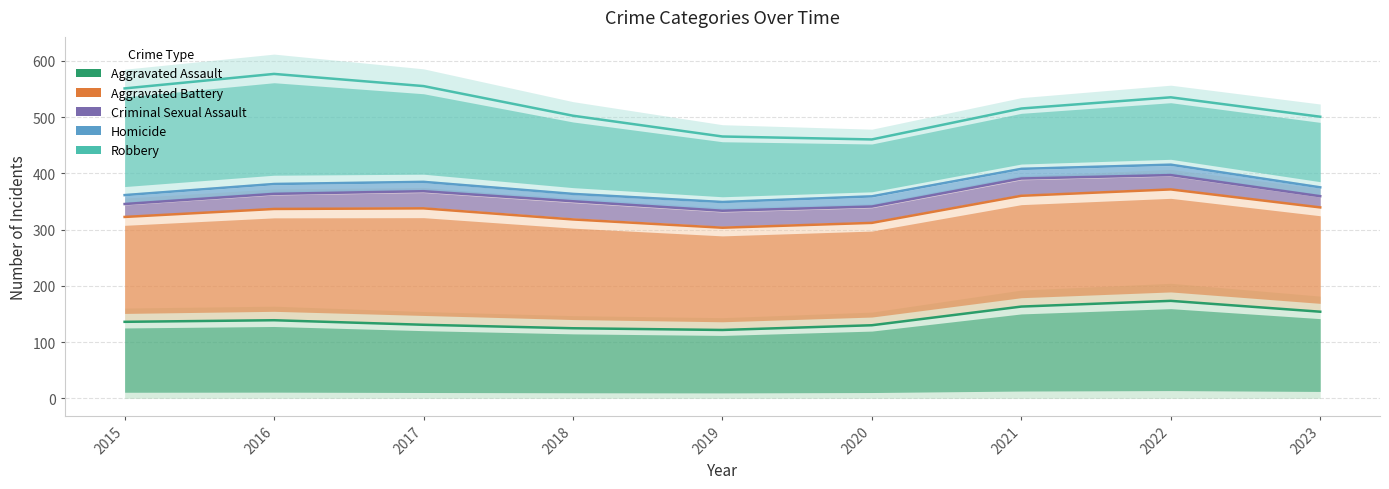

True or false: Homicide and Aggravated Assault intersect in this chart.

False